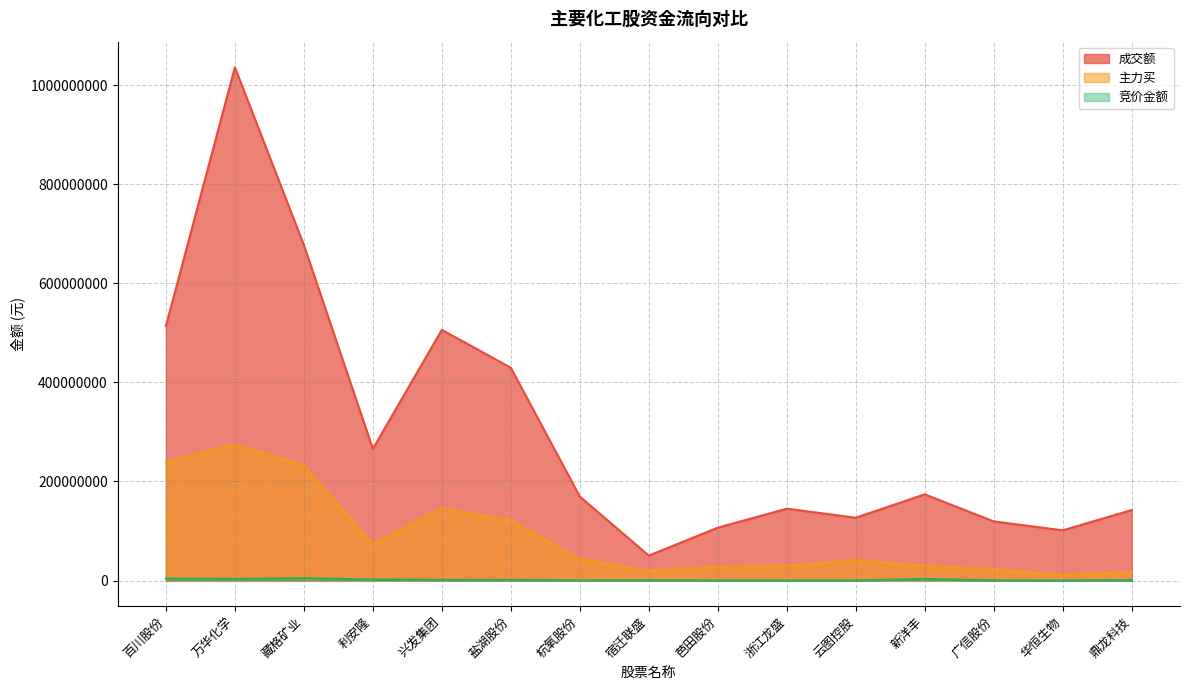

Reading right to left, extract all data points from this chart.

成交额: 鼎龙科技=142326146	华恒生物=101363555	广信股份=119359574	新洋丰=174000942	云图控股=126835678	浙江龙盛=145074207	芭田股份=106717002	宿迁联盛=50355584	杭氧股份=169540972	盐湖股份=429666663	兴发集团=506291113	利安隆=265956506	藏格矿业=677617476	万华化学=1036479456	百川股份=513814139
主力买: 鼎龙科技=16954994	华恒生物=10456169	广信股份=22037065	新洋丰=29606204	云图控股=40894730	浙江龙盛=29286896	芭田股份=27355070	宿迁联盛=19135255	杭氧股份=43311538	盐湖股份=121018866	兴发集团=145724915	利安隆=73226164	藏格矿业=232294553	万华化学=274744373	百川股份=238907003
竞价金额: 鼎龙科技=773661	华恒生物=0	广信股份=248850	新洋丰=3224600	云图控股=148410	浙江龙盛=115570	芭田股份=136640	宿迁联盛=470825	杭氧股份=201500	盐湖股份=1397925	兴发集团=1431832	利安隆=1910032	藏格矿业=4743042	万华化学=3222877	百川股份=3937520